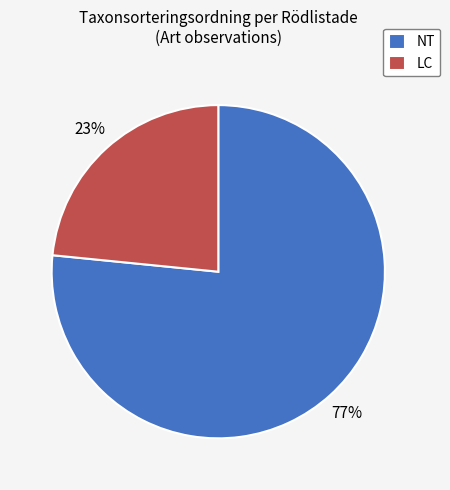

What is the largest slice in the pie chart?

NT